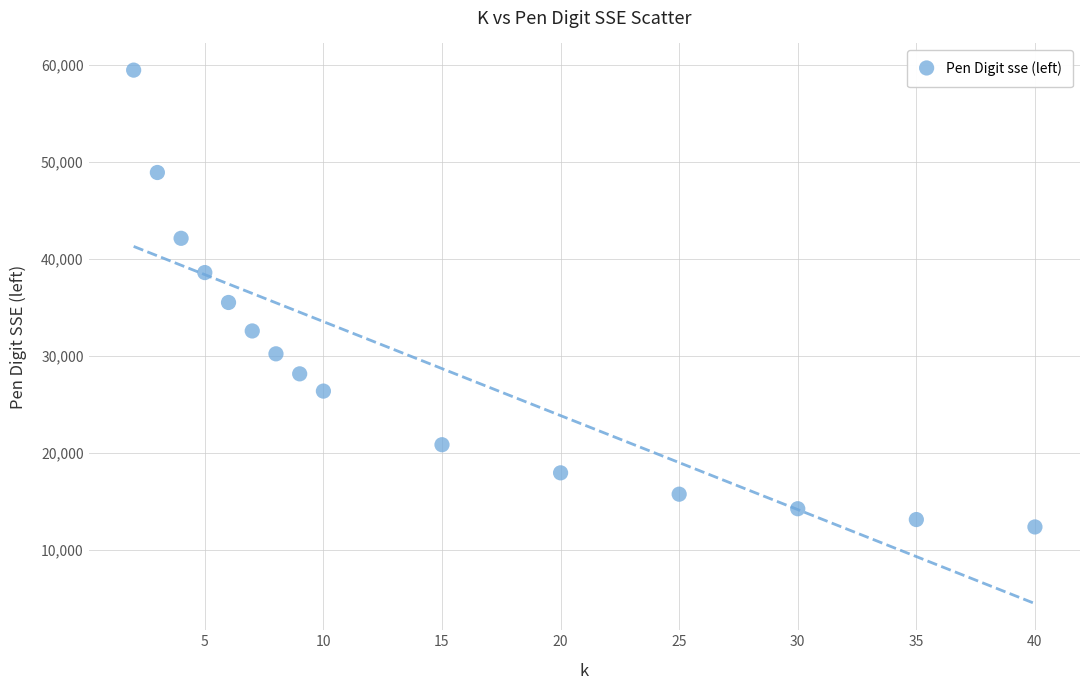

What is the range of X values (max minus min)?

38.0